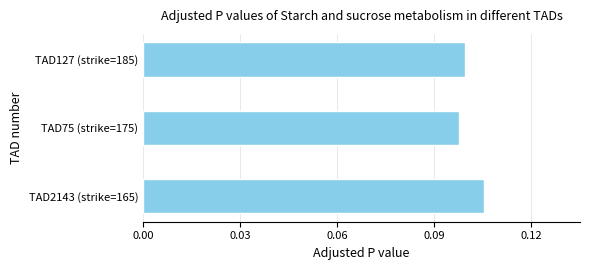

Is it true that the value at TAD127 (strike=185) is 0.1?

True